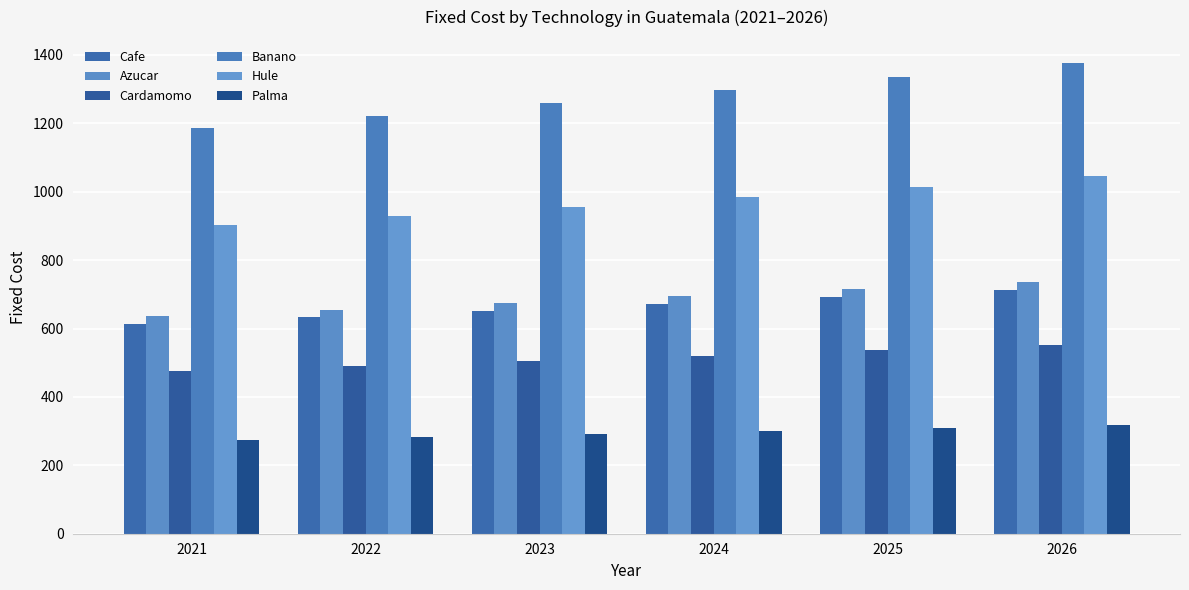

Read the Banano value at 2021.

1186.4